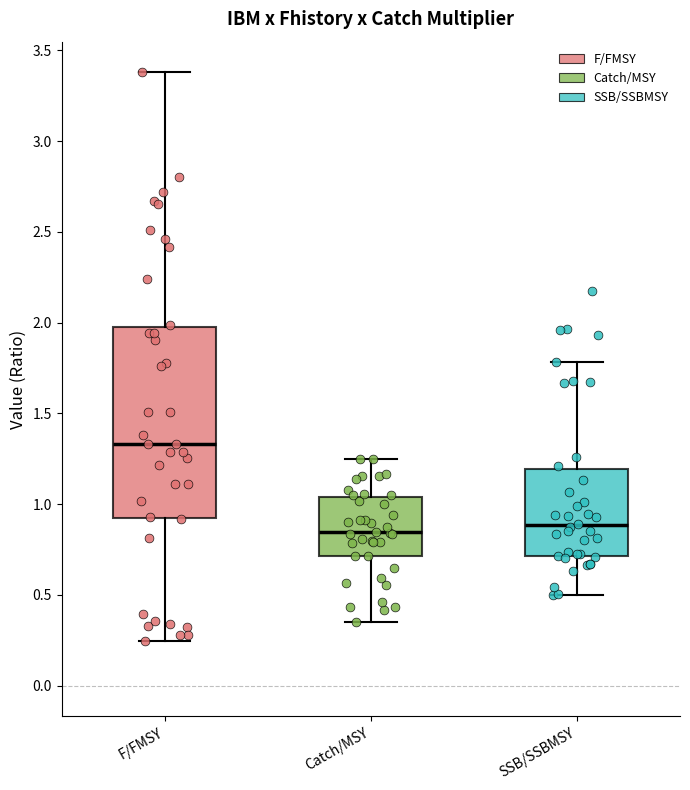

Comparing the boxes themselves (not the whiskers), which one is the tallest?

F/FMSY